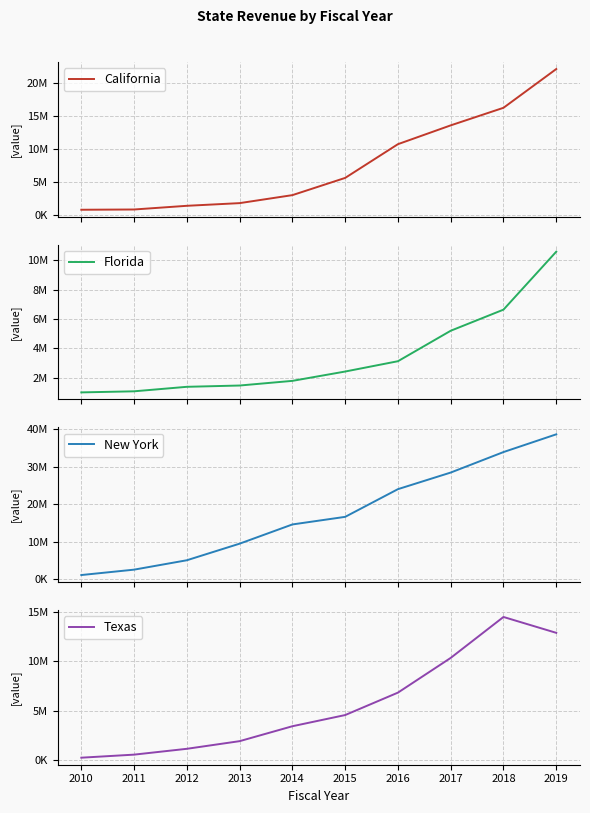

Is the value of Florida at 2012 greater than the value of California at 2010?

Yes